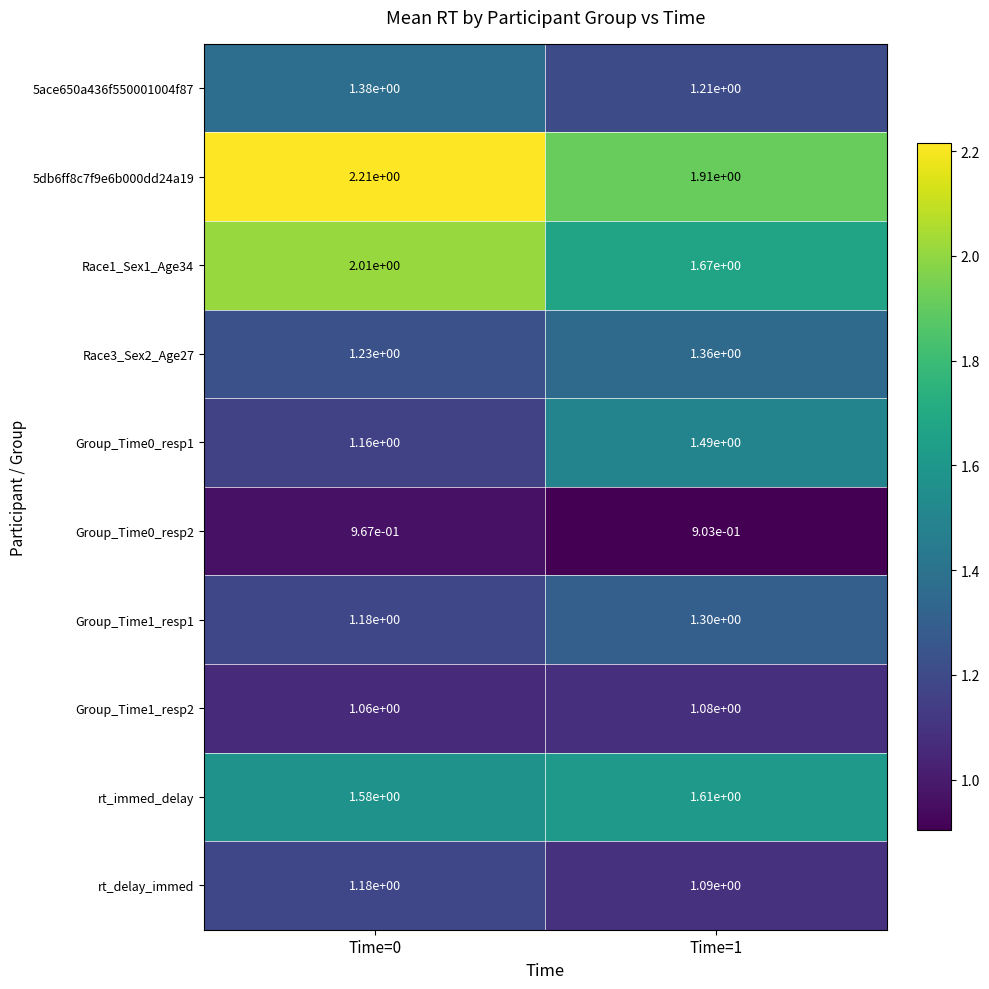

The value of Group_Time1_resp1 at Time=1 is 1.3. True or false?

True